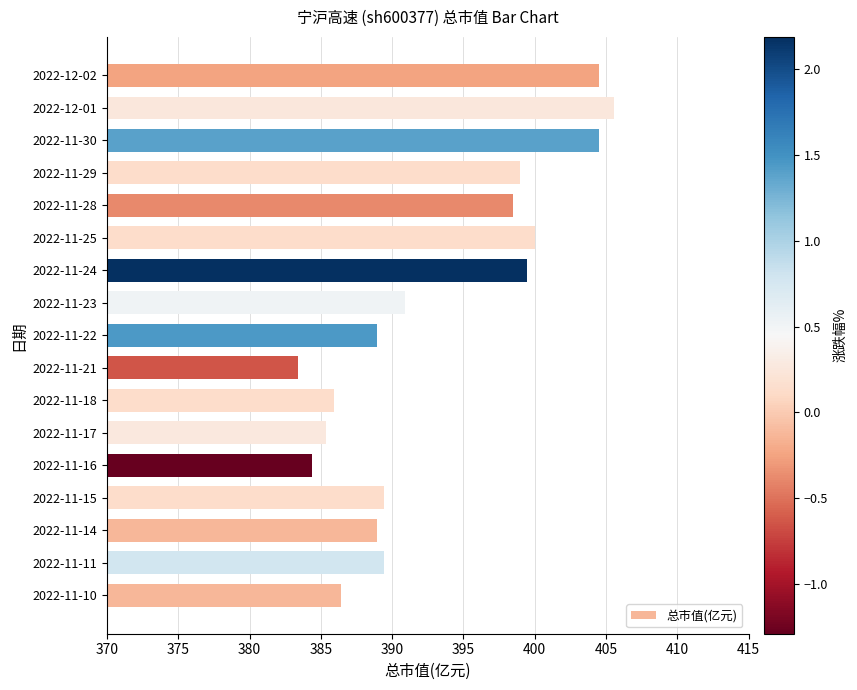

The value at 2022-11-29 is 545.0. True or false?

False